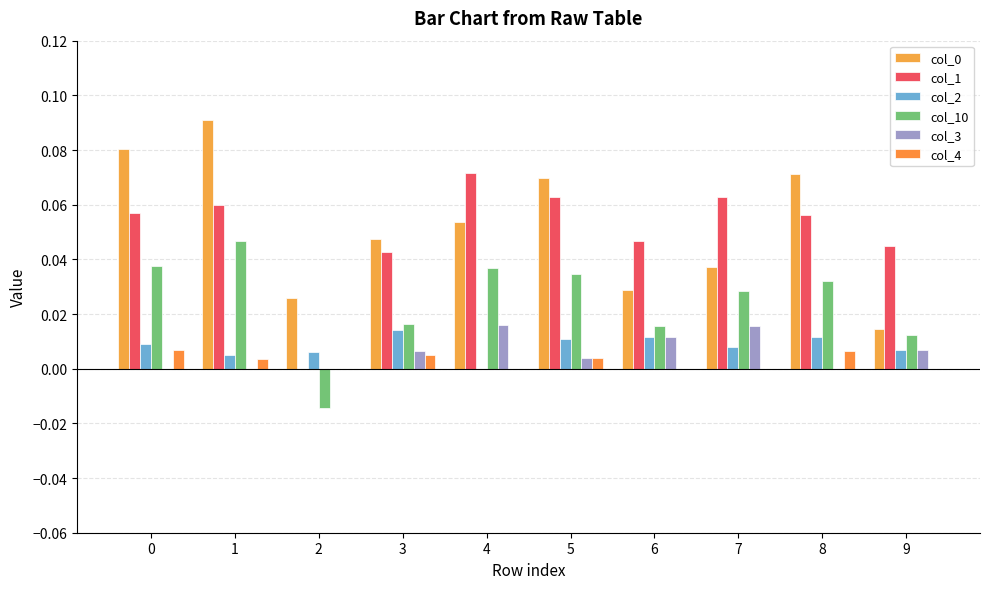

Is it true that col_1 equals 0.0 at 2?

True